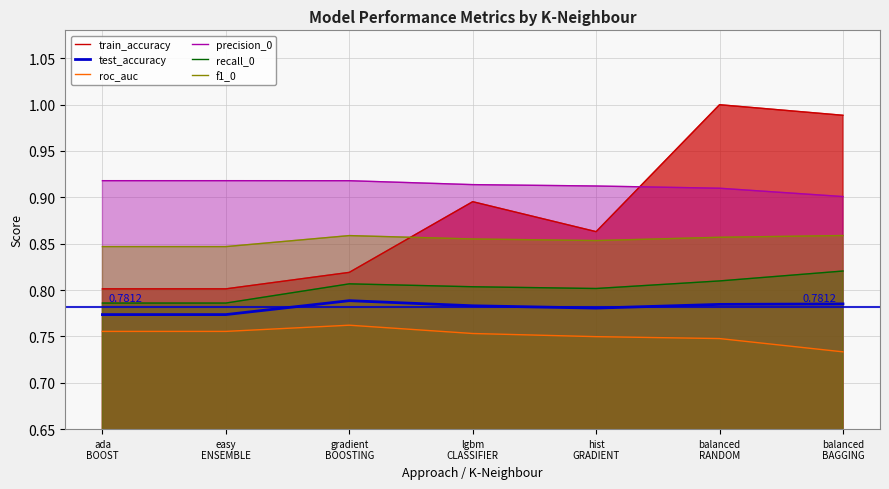

How many interior local peaks does the train_accuracy series have?

2